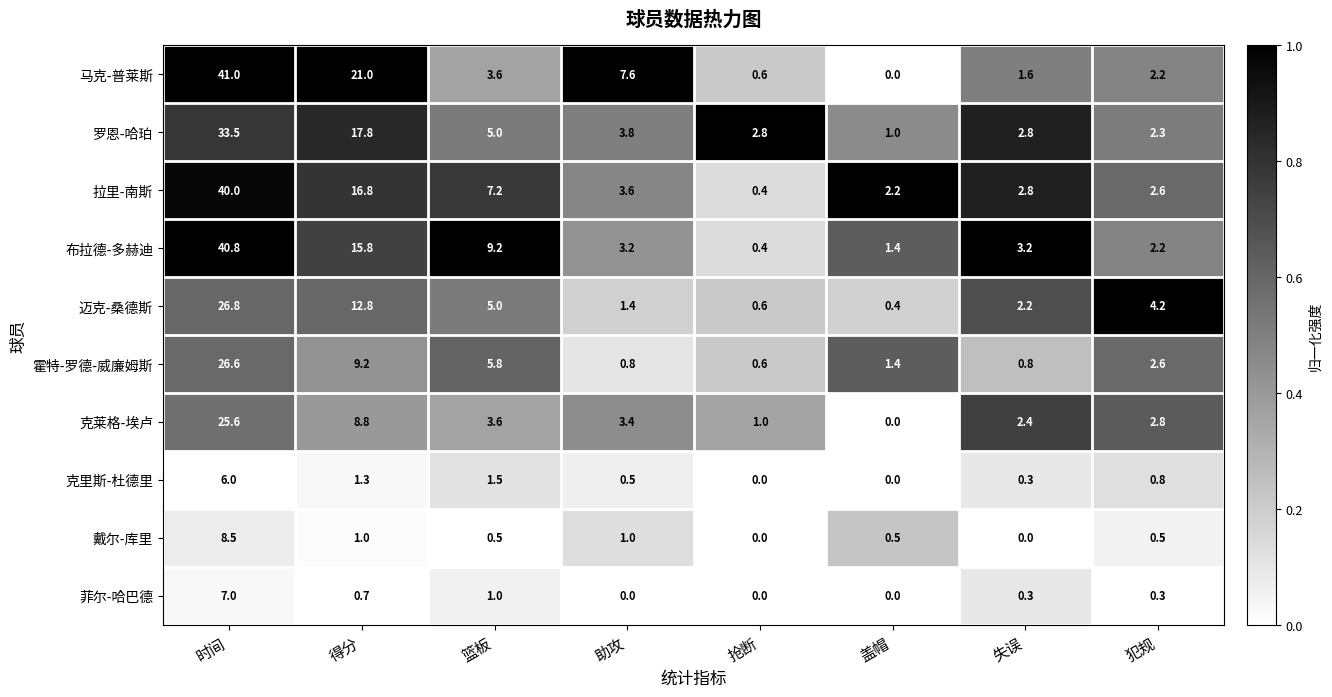

Between 篮板 and 助攻, which series saw the biggest shift?

布拉德-多赫迪